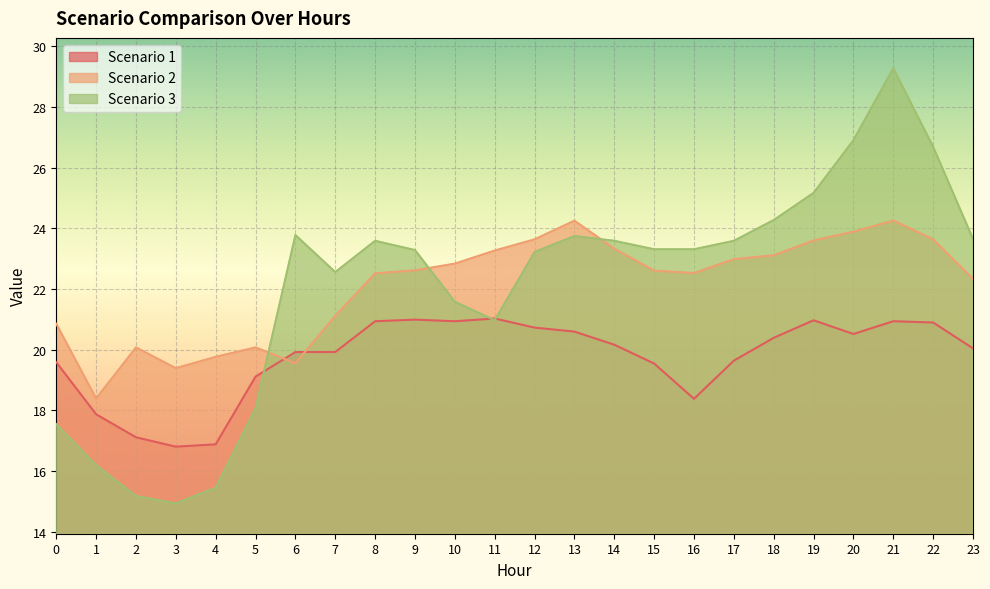

At which category does Scenario 2 reach its first local peak?

2